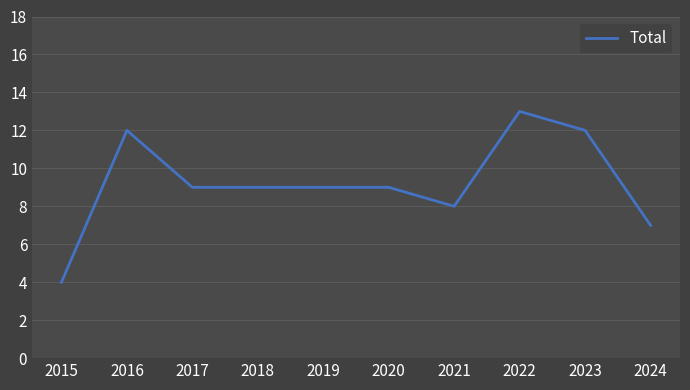

Does the chart have visible grid lines?

Yes